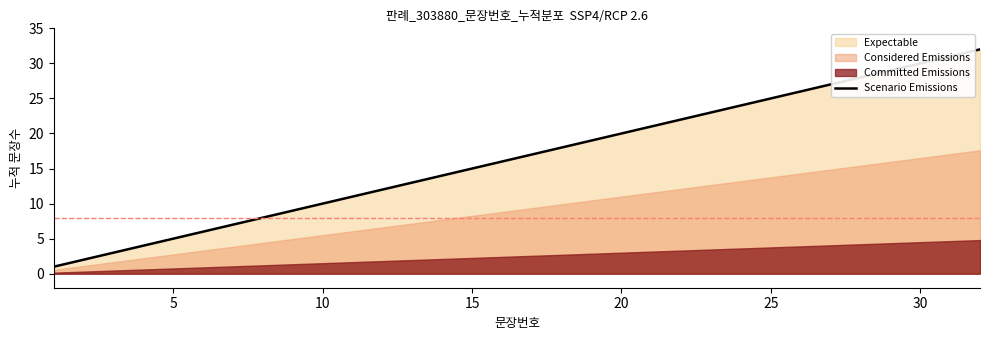

Count the number of values greater than 17.

15